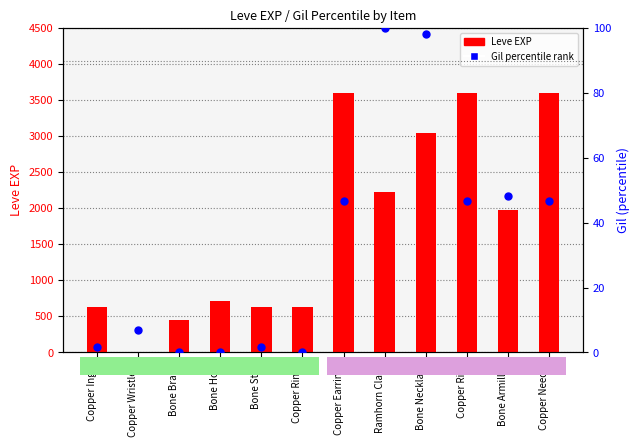

Which series has the largest total across all categories?

Leve EXP